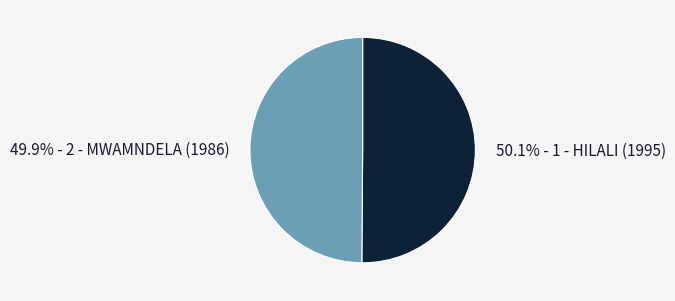

Is there a majority slice in this chart?

Yes